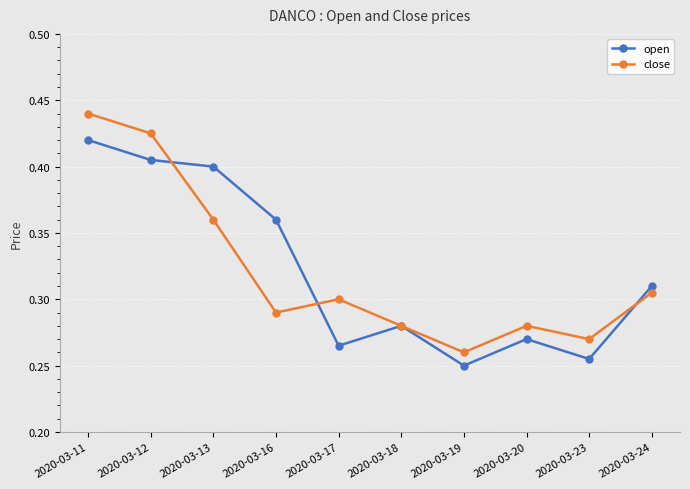

Count the number of categories in the chart.

10